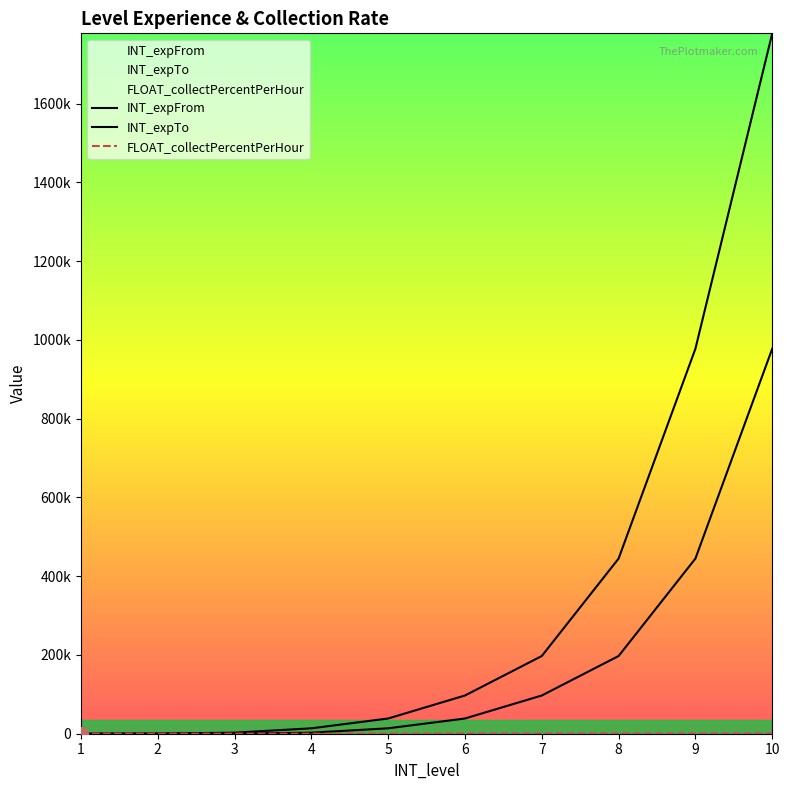

What is the sum of the FLOAT_collectPercentPerHour values at 7 and 5?

600